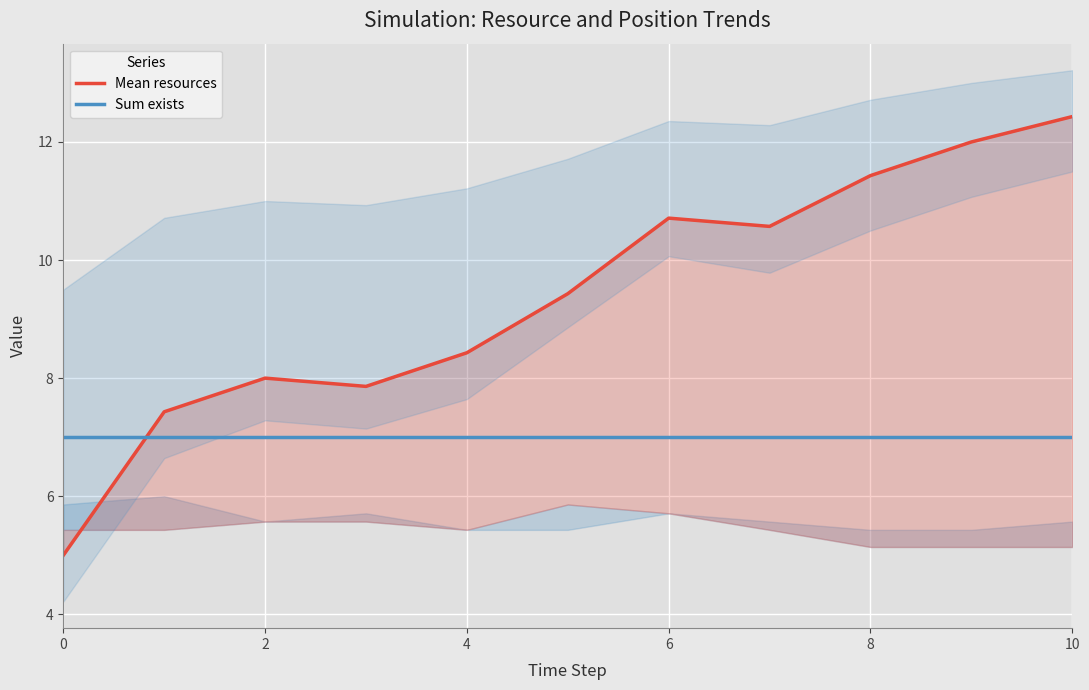

True or false: Sum exists and Mean resources intersect in this chart.

True